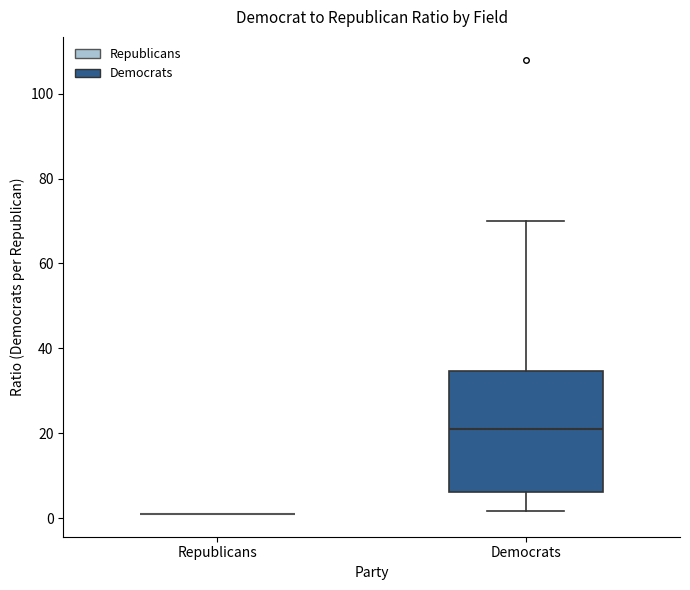

Reading left to right, transcribe this box plot: for each box, give where its median line is, the range the box spans, and where its two whiskers end, as read against the y-axis. The values are not printed on the chart, so give them approximately, as read against the axis.

Republicans: box collapsed to a line at 2, whiskers 2 to 2
Democrats: median 20, box 6 to 34, whiskers 2 to 70